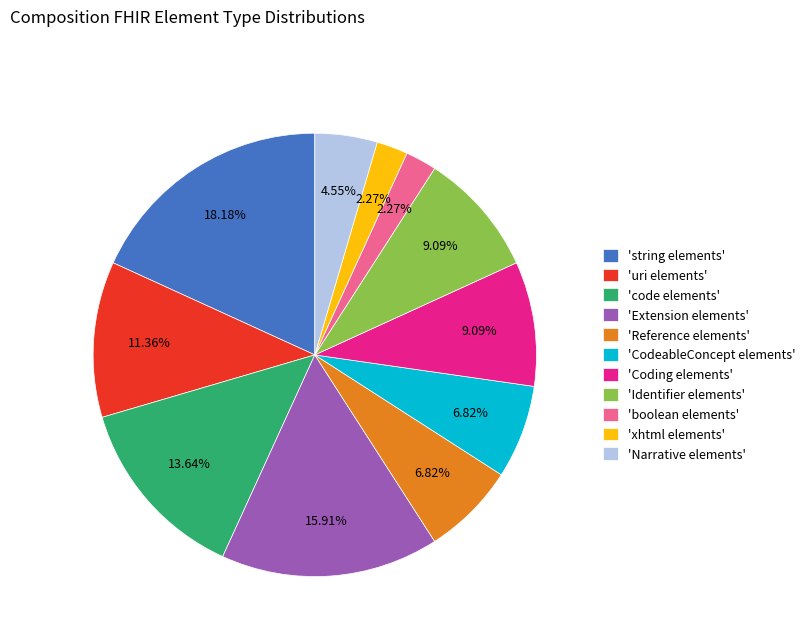

Combined, do 'uri elements' and 'Narrative elements' account for over 50%?

No